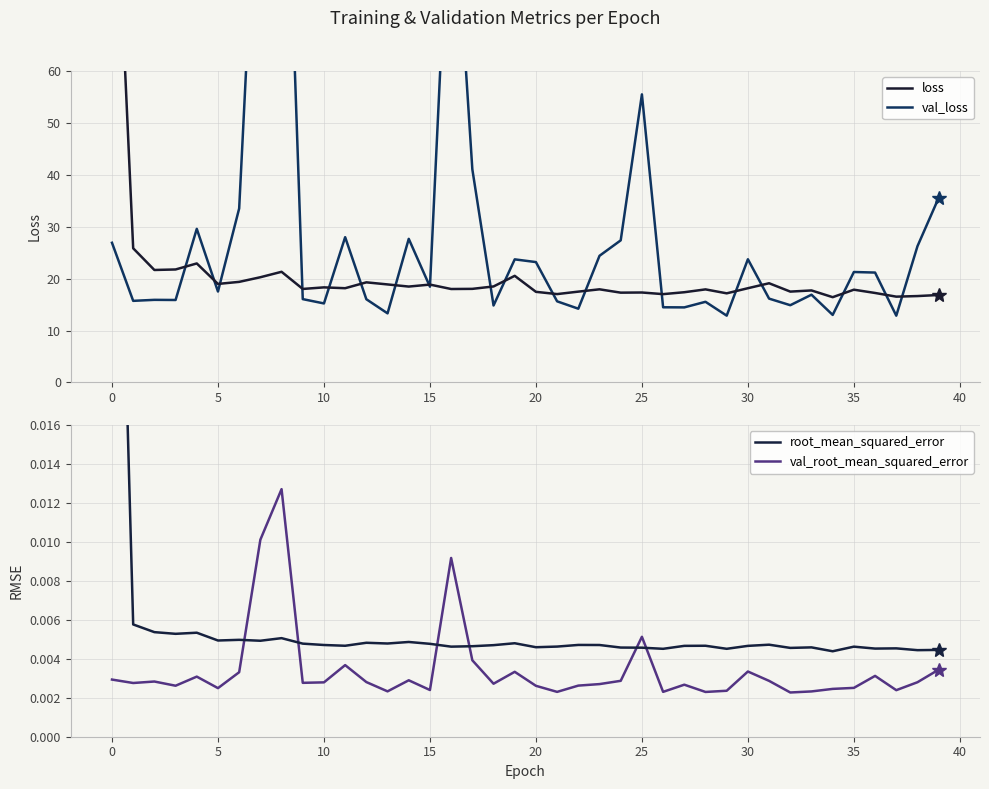

Is this an area chart (filled region under the line)?

No